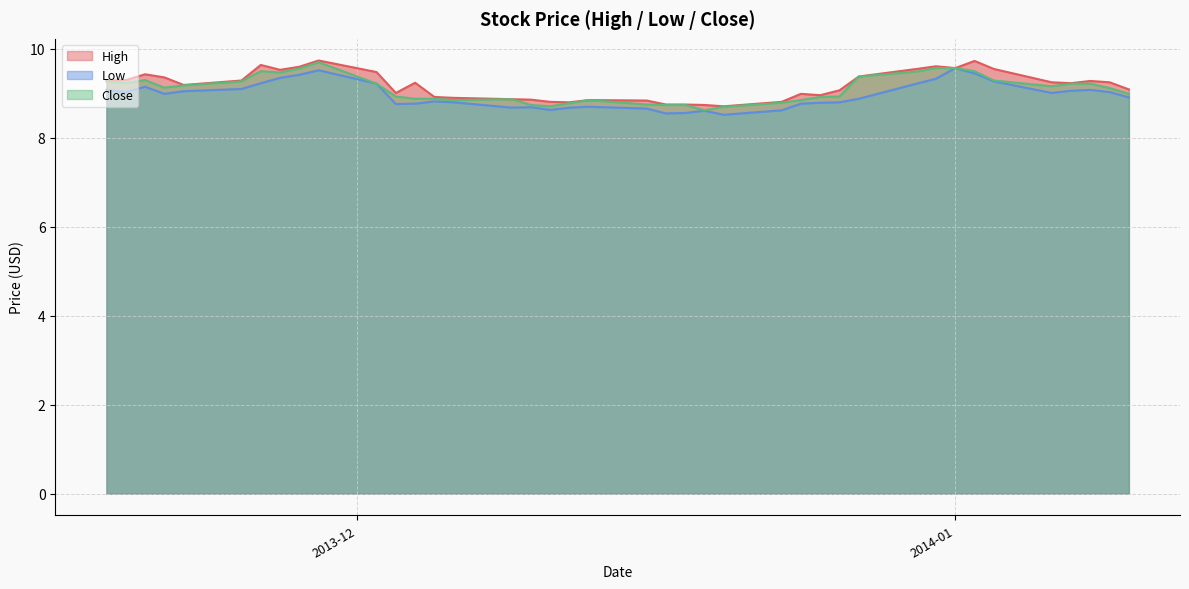

Reading right to left, extract all data points from this chart.

High: 39=9.3	38=9.3	37=9.4	36=9.4	35=9.2	34=9.3	33=9.6	32=9.5	31=9.6	30=9.7	29=9.5	28=9.0	27=9.2	26=8.9	25=8.9	24=8.9	23=8.9	22=8.8	21=8.8	20=8.8	19=8.8	18=8.8	17=8.8	16=8.7	15=8.7	14=8.8	13=9.0	12=9.0	11=9.1	10=9.4	9=9.6	8=9.6	7=9.6	6=9.7	5=9.6	4=9.2	3=9.2	2=9.3	1=9.2	0=9.1
Low: 39=9.1	38=9.0	37=9.2	36=9.0	35=9.1	34=9.1	33=9.2	32=9.3	31=9.4	30=9.5	29=9.2	28=8.8	27=8.8	26=8.8	25=8.8	24=8.7	23=8.7	22=8.6	21=8.7	20=8.7	19=8.7	18=8.6	17=8.6	16=8.6	15=8.5	14=8.6	13=8.8	12=8.8	11=8.8	10=8.9	9=9.2	8=9.3	7=9.6	6=9.4	5=9.3	4=9.0	3=9.1	2=9.1	1=9.0	0=8.9
Close: 39=9.3	38=9.2	37=9.3	36=9.1	35=9.2	34=9.3	33=9.5	32=9.5	31=9.6	30=9.7	29=9.2	28=8.9	27=8.9	26=8.9	25=8.8	24=8.9	23=8.7	22=8.7	21=8.8	20=8.8	19=8.8	18=8.7	17=8.7	16=8.6	15=8.7	14=8.8	13=8.8	12=8.9	11=8.9	10=9.4	9=9.5	8=9.6	7=9.6	6=9.5	5=9.3	4=9.2	3=9.2	2=9.2	1=9.1	0=9.0